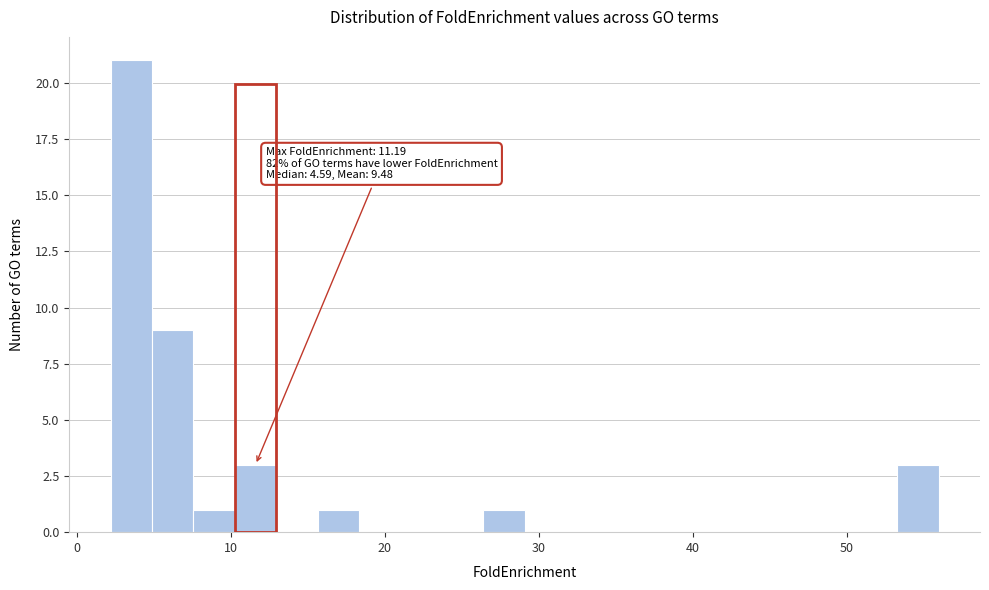

Read against the x-axis, roughly where is the centre of the tallest bar?

4